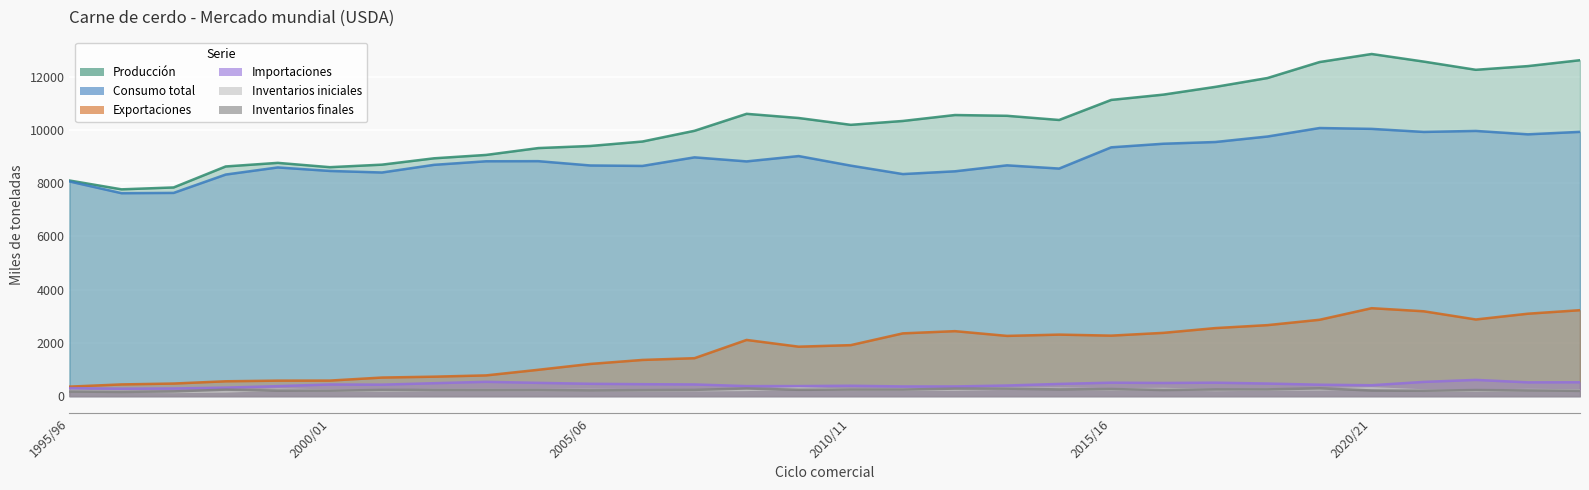

What is the difference between the Inventarios iniciales values at 2000/01 and 1995/96?

17